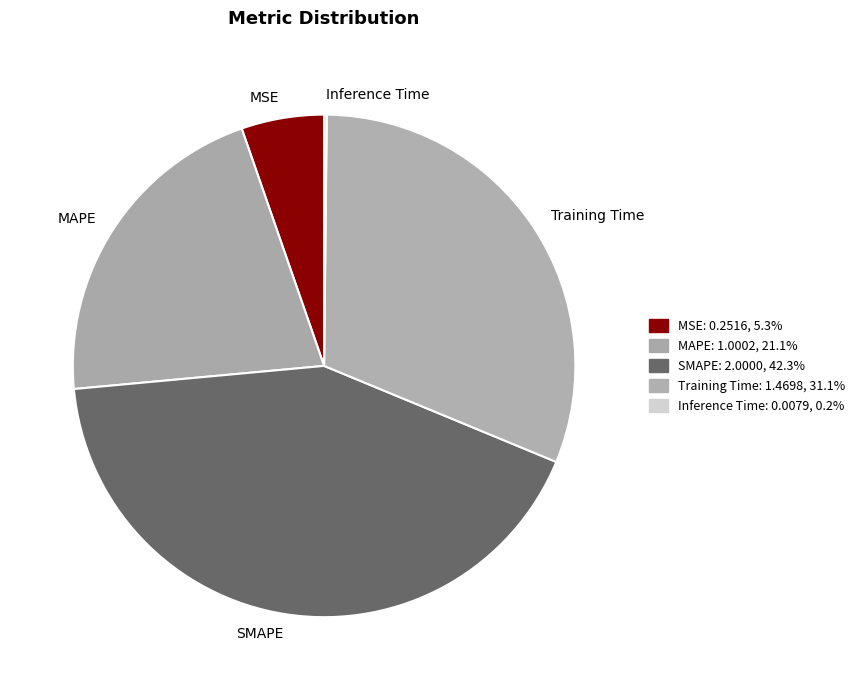

Is the sum of MSE and Training Time greater than half?

No